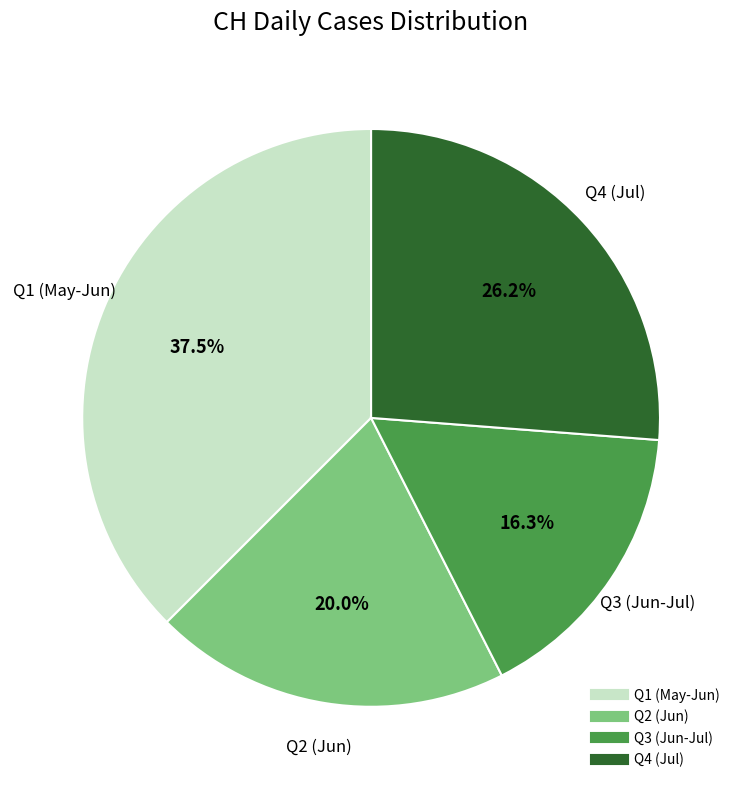

Count the number of slices in the pie.

4